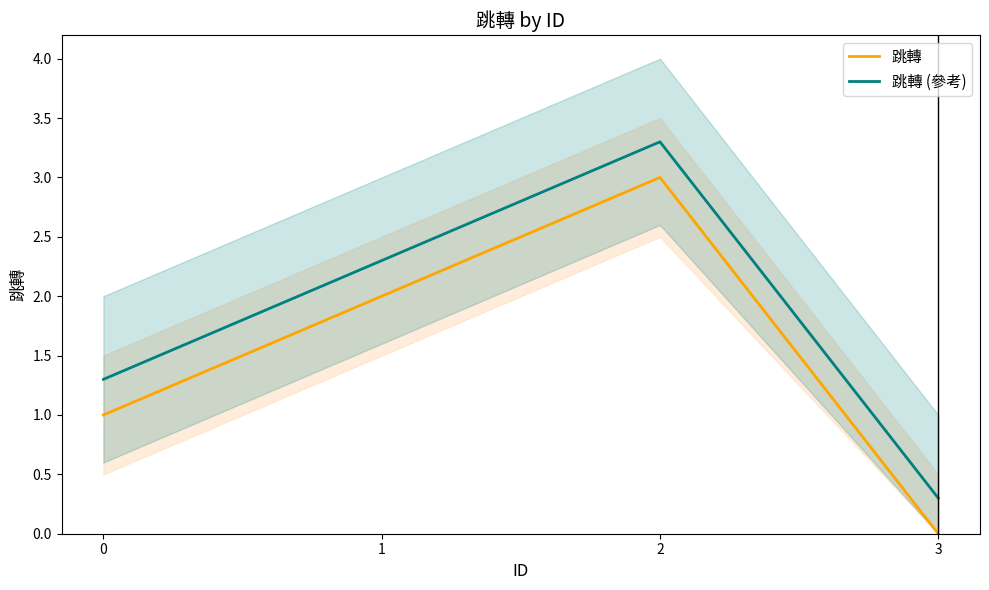

Rank the series by their average value, from highest to lowest.

跳轉 (參考), 跳轉